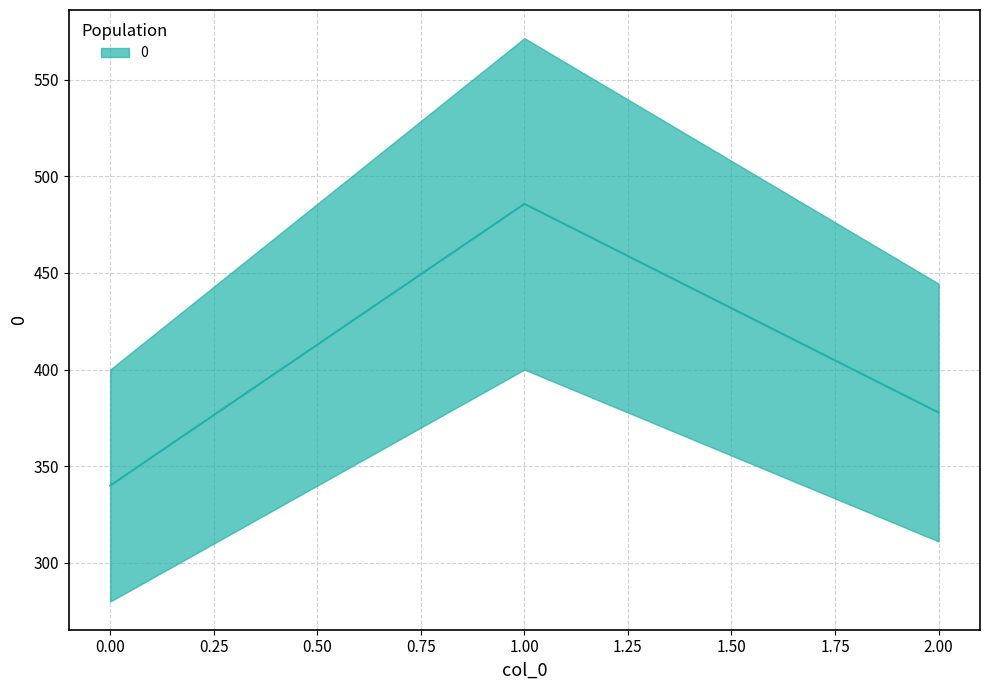

What is the difference between the values at 2 and 1?

107.9